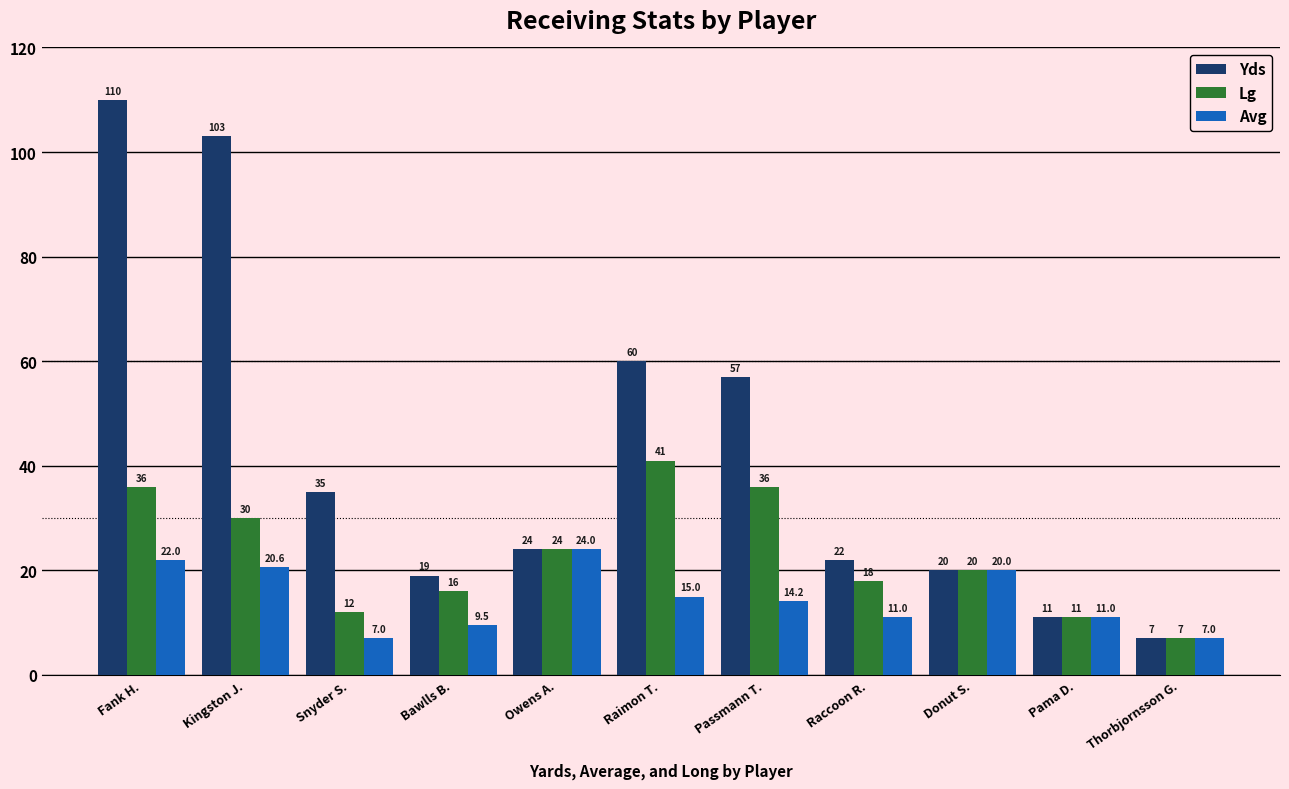

What is the minimum value for Lg?

7.0